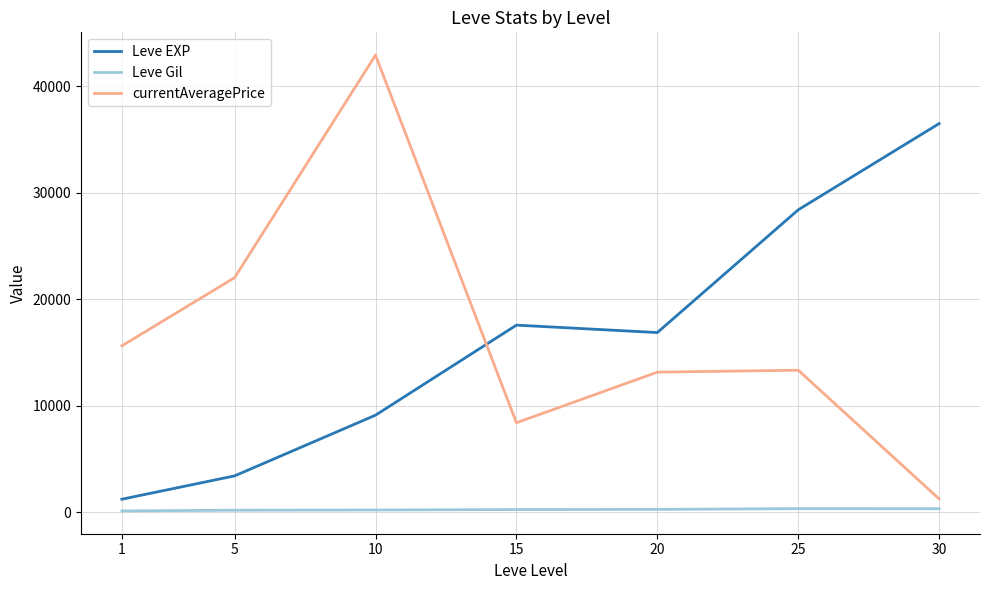

What is the difference between the highest and lowest values at 25?

28063.7